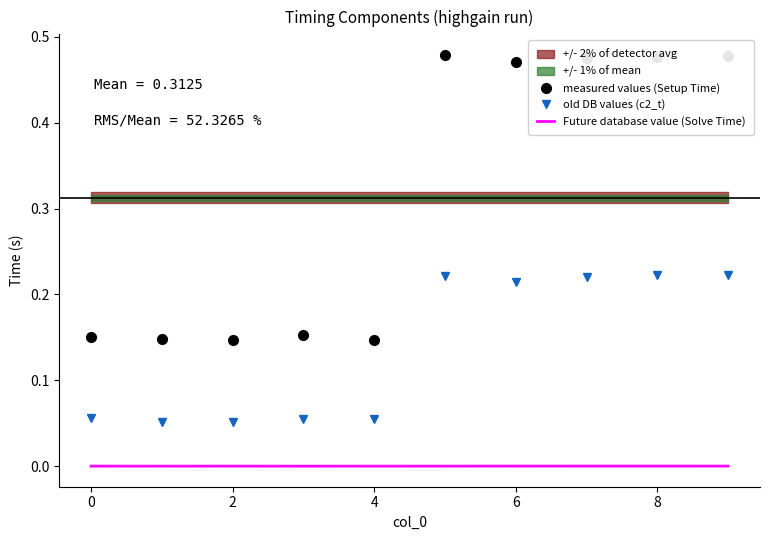

Does the chart have visible grid lines?

No